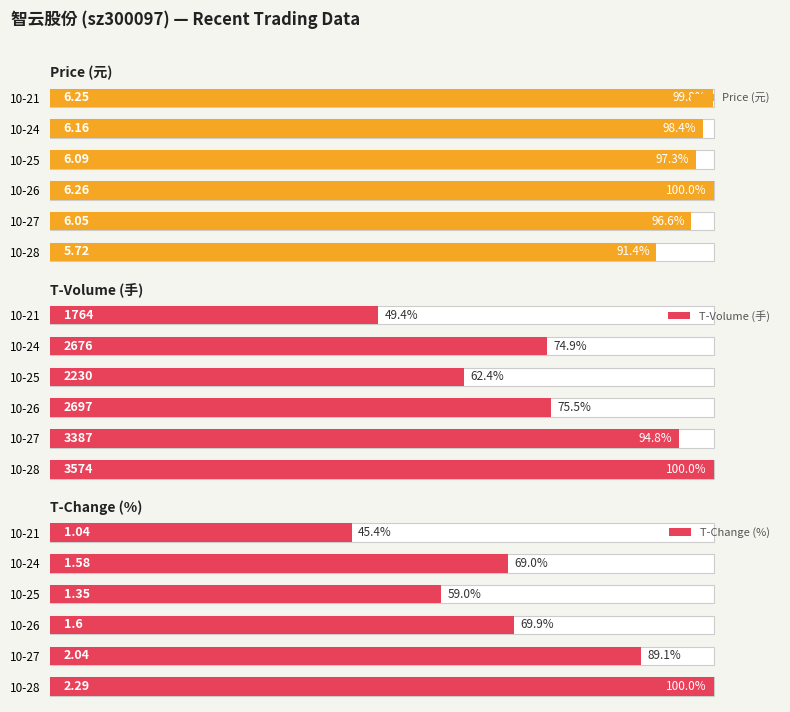

Reading left to right, list all the values displayed in this chart.

Price (元): 91.4	96.6	100.0	97.3	98.4	99.8
T-Volume (手): 100.0	94.8	75.5	62.4	74.9	49.4
T-Change (%): 100.0	89.1	69.9	59.0	69.0	45.4